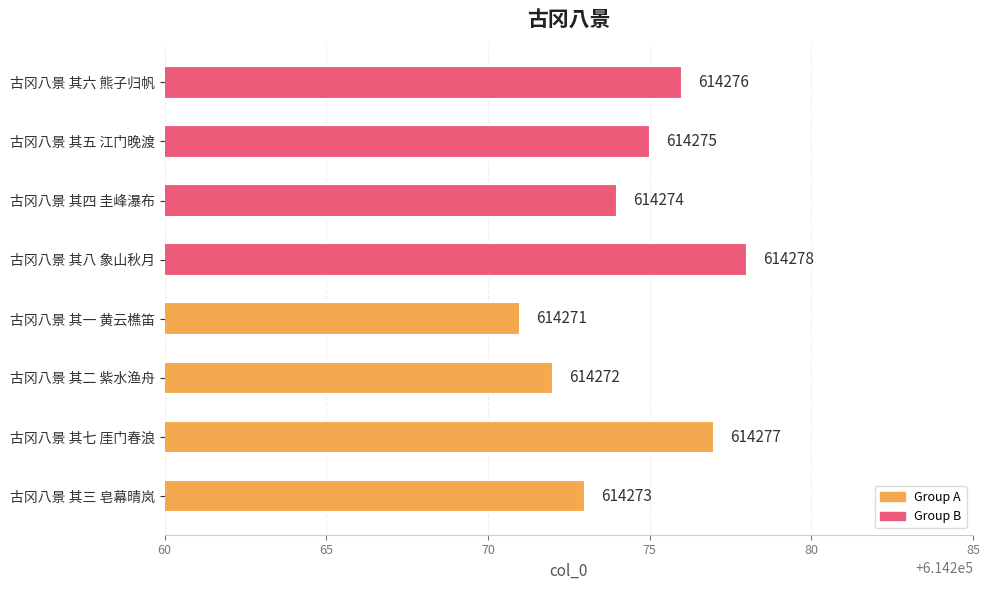

The chart shows a value of 419237 at 古冈八景 其四 圭峰瀑布. True or false?

False